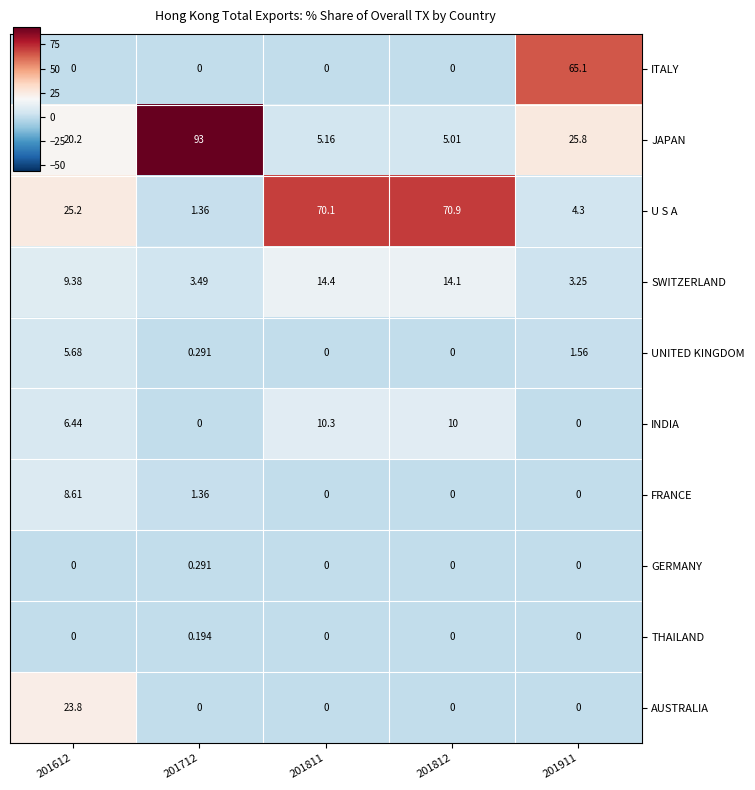

Count the number of categories in the chart.

5